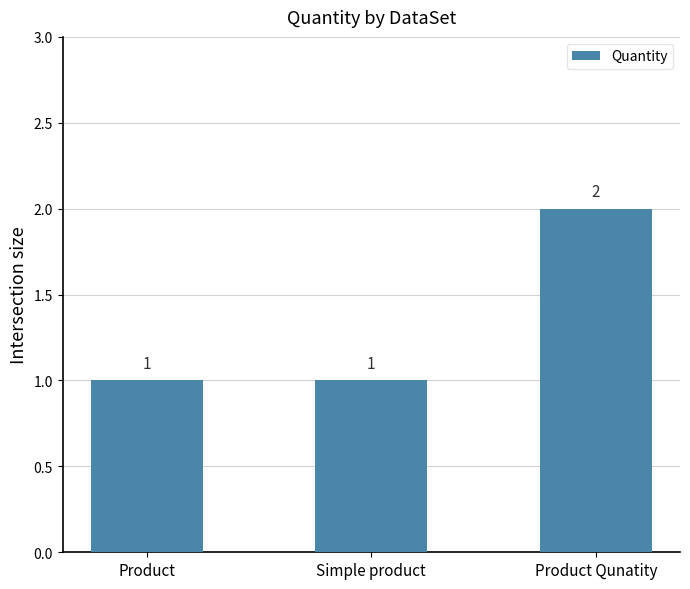

Count the values in the range 1 to 2.

3